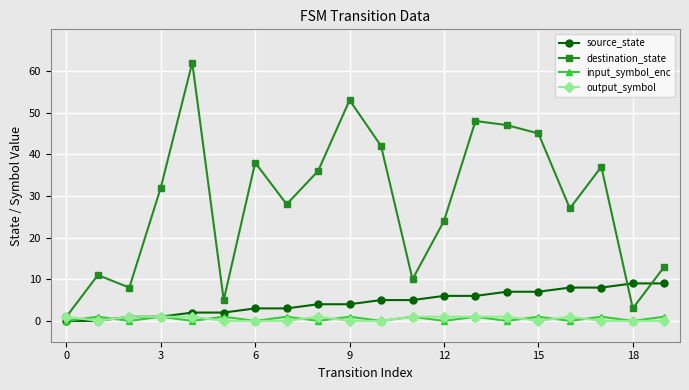

Which series has the largest total across all categories?

destination_state